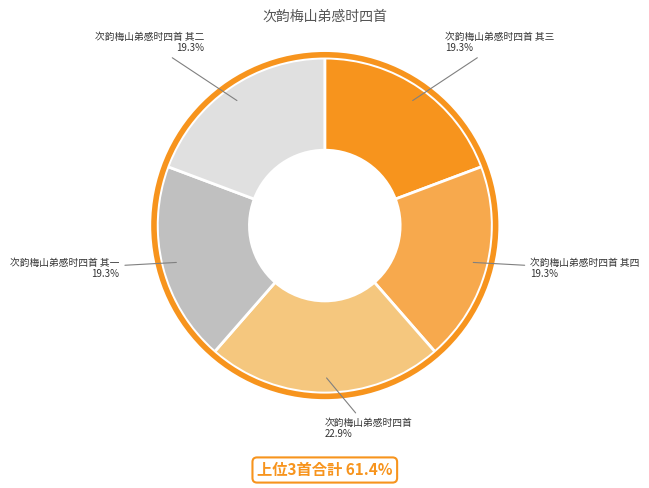

Which has a higher value, 次韵梅山弟感时四首 其三 or 次韵梅山弟感时四首?

次韵梅山弟感时四首